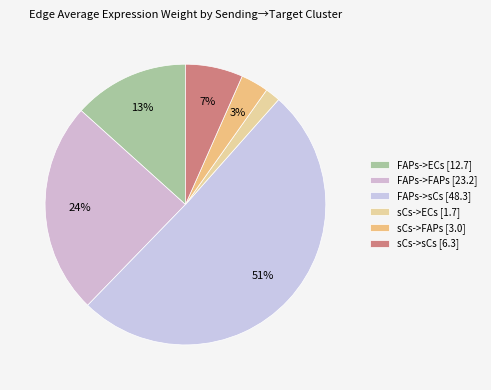

To the nearest percent, what percentage of the pie is FAPs->ECs?

13%